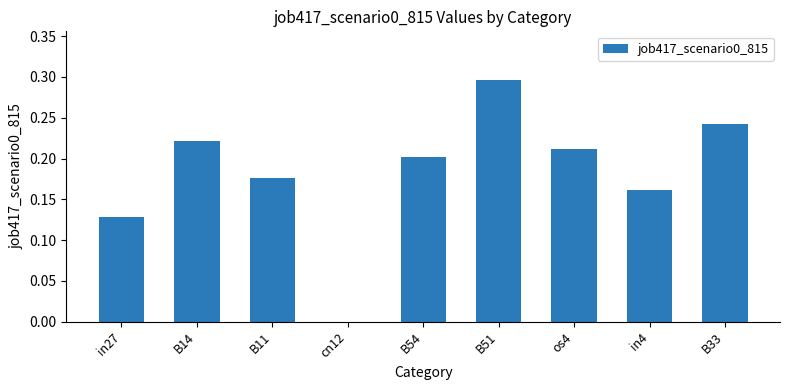

What is the maximum value shown in the chart?

0.3